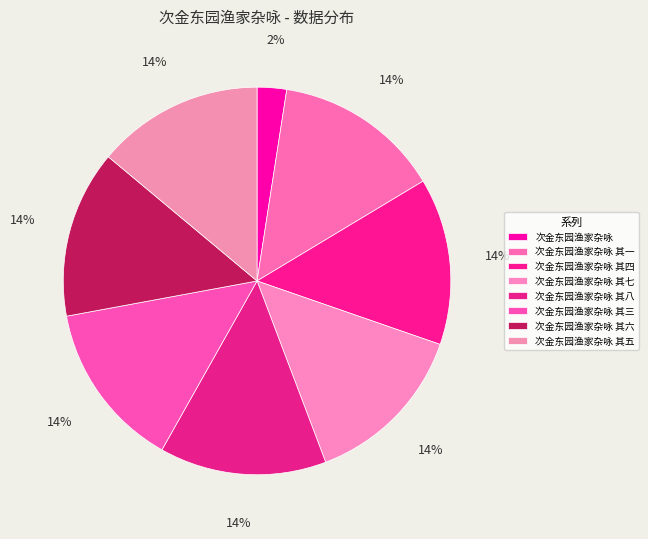

To the nearest percent, what percentage of the pie is 次金东园渔家杂咏?

2%